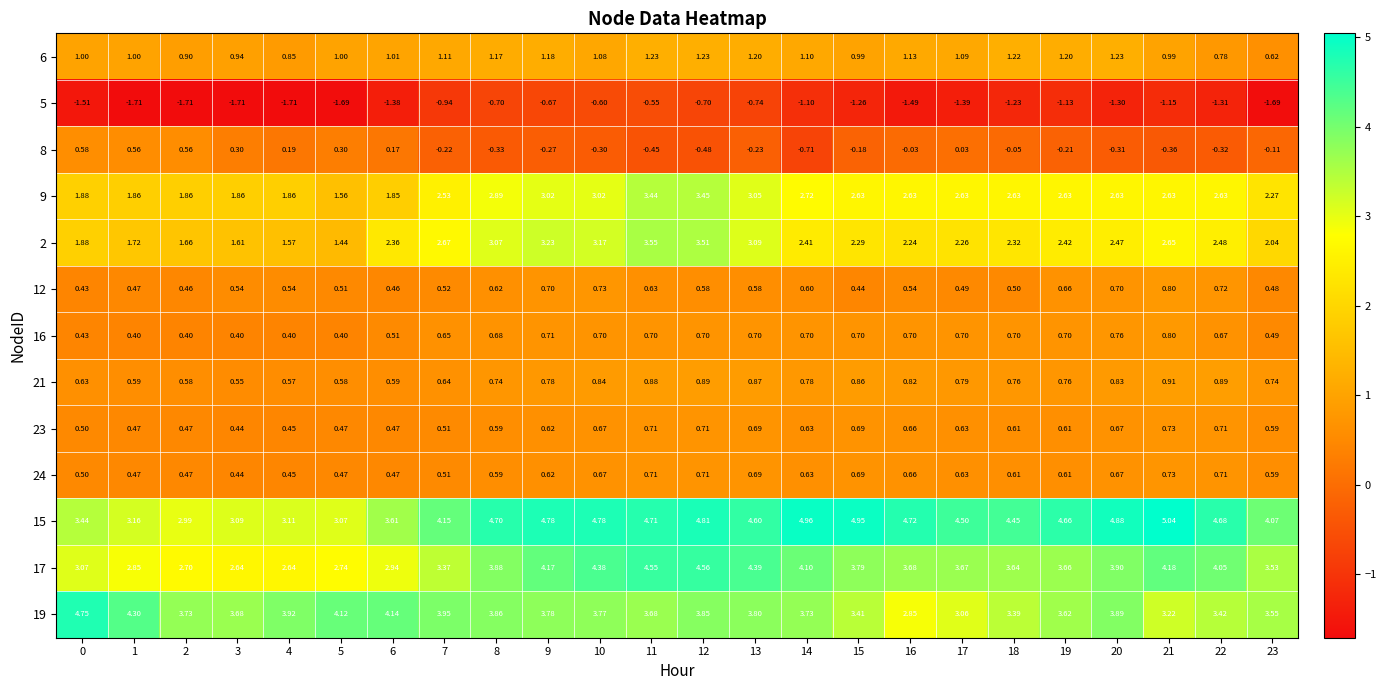

Is the value of 19 at 1 greater than the value of 6 at 10?

Yes